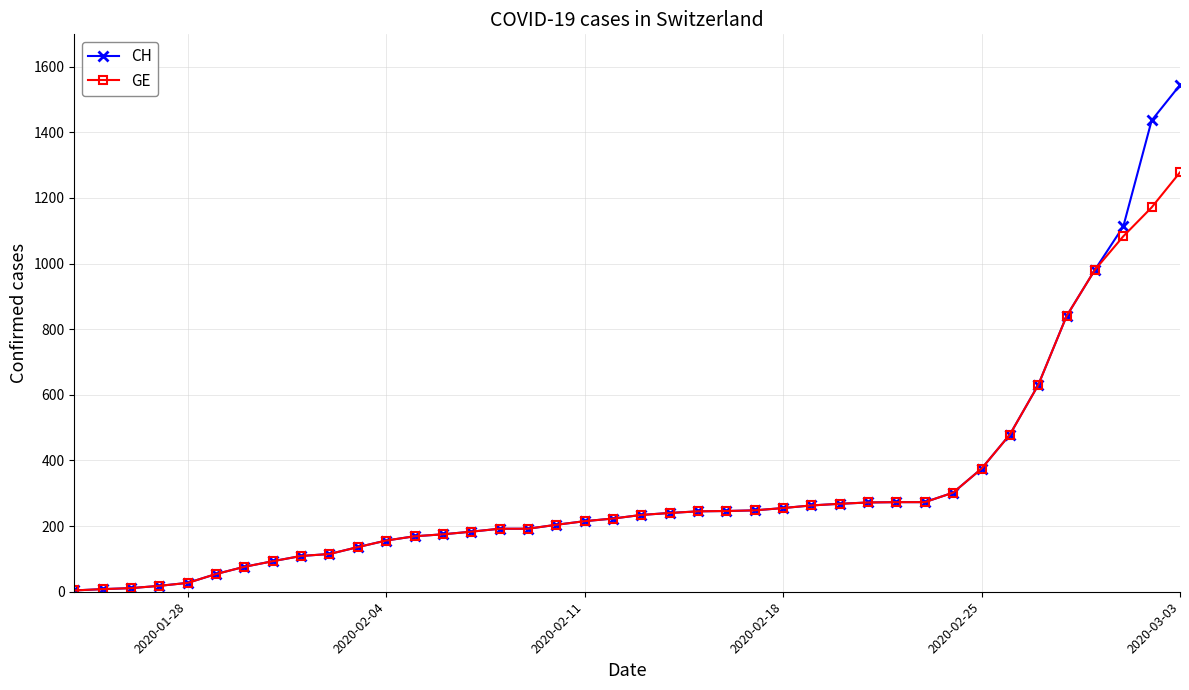

What are all the series names shown in the legend?

CH, GE